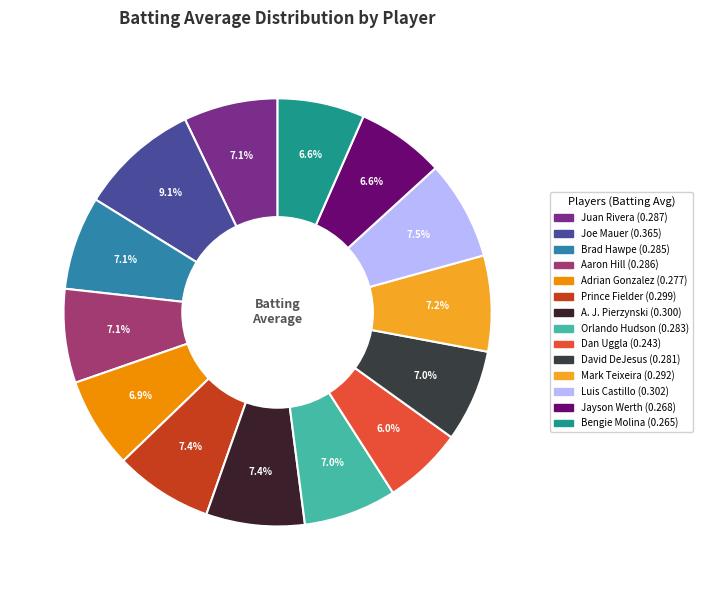

Combined, what portion of the pie is Aaron Hill and Jayson Werth?

13.7%